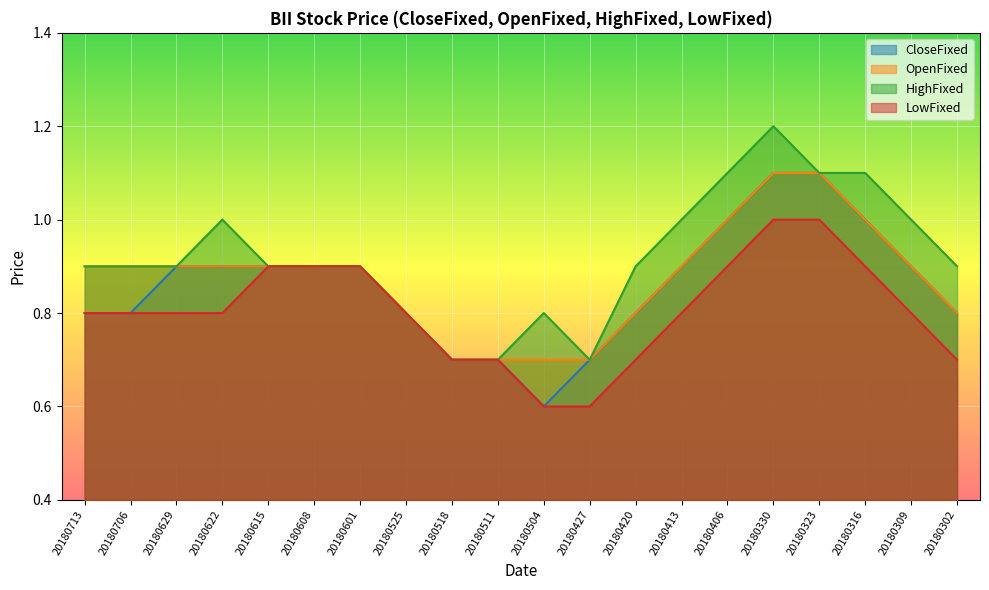

Reading left to right, what are all the values shown in this chart?

CloseFixed: 0.8	0.8	0.9	0.9	0.9	0.9	0.9	0.8	0.7	0.7	0.6	0.7	0.8	0.9	1.0	1.1	1.1	1.0	0.9	0.8
OpenFixed: 0.9	0.9	0.9	0.9	0.9	0.9	0.9	0.8	0.7	0.7	0.7	0.7	0.8	0.9	1.0	1.1	1.1	1.0	0.9	0.8
HighFixed: 0.9	0.9	0.9	1.0	0.9	0.9	0.9	0.8	0.7	0.7	0.8	0.7	0.9	1.0	1.1	1.2	1.1	1.1	1.0	0.9
LowFixed: 0.8	0.8	0.8	0.8	0.9	0.9	0.9	0.8	0.7	0.7	0.6	0.6	0.7	0.8	0.9	1.0	1.0	0.9	0.8	0.7